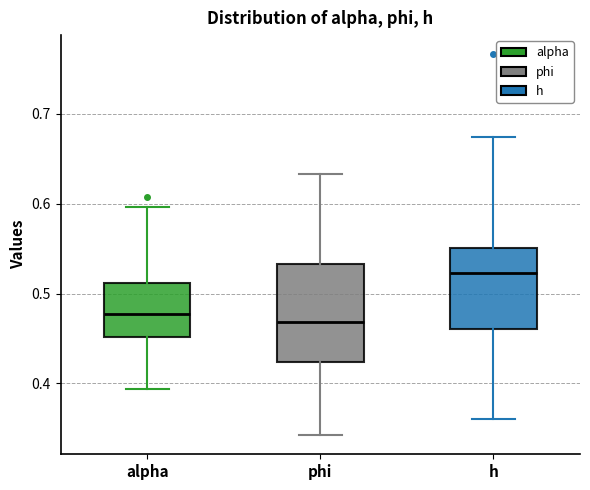

Reading left to right, transcribe this box plot: for each box, give where its median line is, the range the box spans, and where its two whiskers end, as read against the y-axis. The values are not printed on the chart, so give them approximately, as read against the axis.

alpha: median 0.48, box 0.45 to 0.51, whiskers 0.39 to 0.60
phi: median 0.47, box 0.42 to 0.53, whiskers 0.34 to 0.63
h: median 0.52, box 0.46 to 0.55, whiskers 0.36 to 0.67